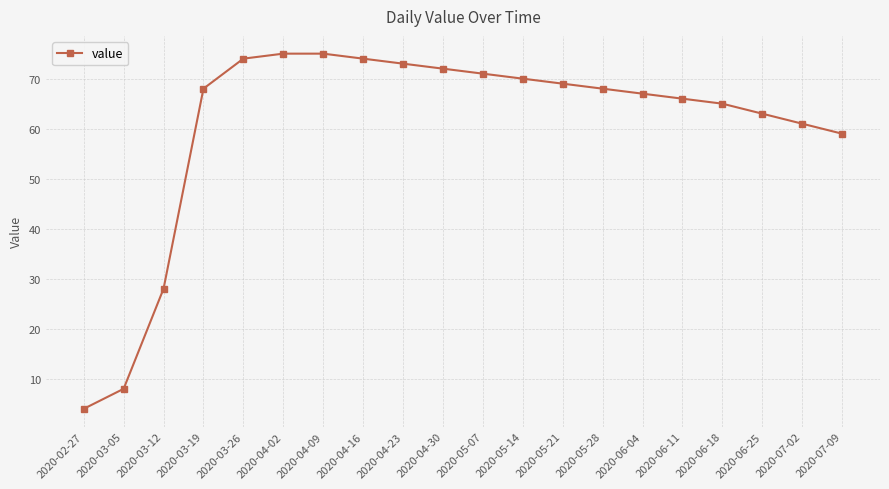

What is the sum of all values?

1210